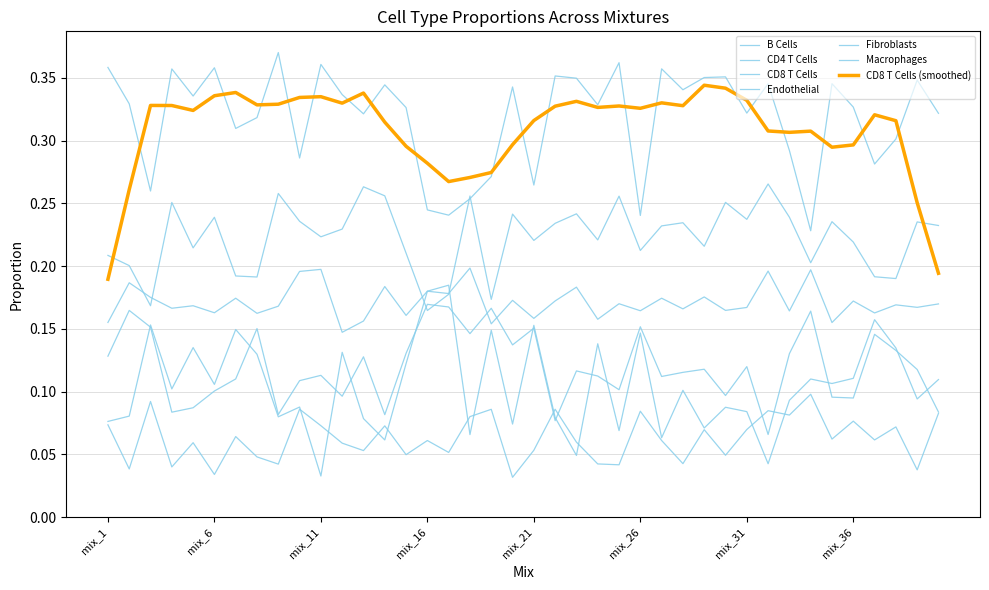

Does the chart have visible grid lines?

Yes